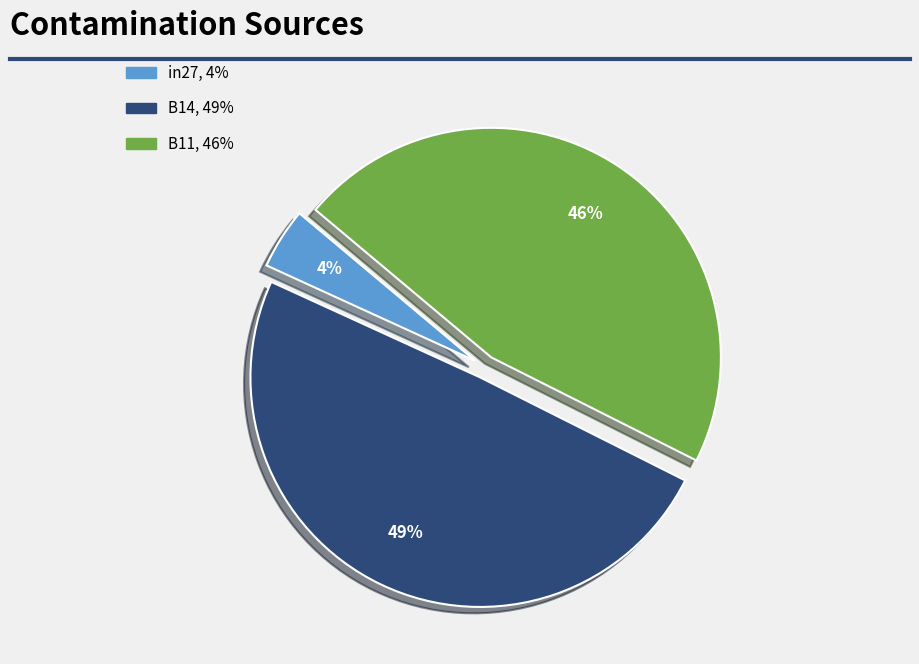

To the nearest percent, what is the difference between the largest and smallest slice percentages?

45%